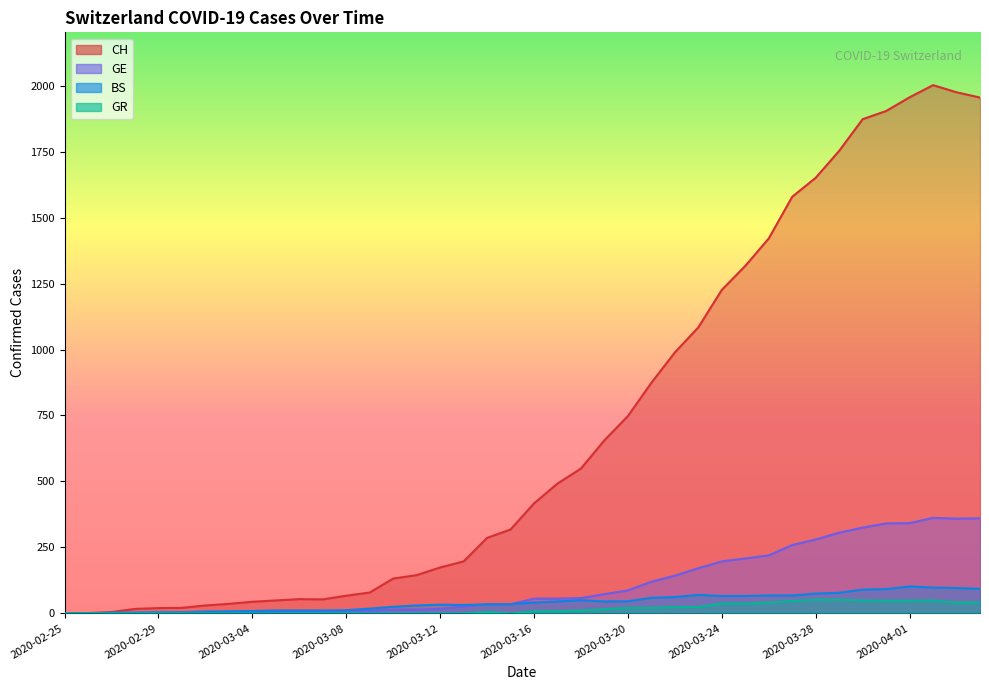

What is the difference between the maximum and minimum values in the GR series?

52